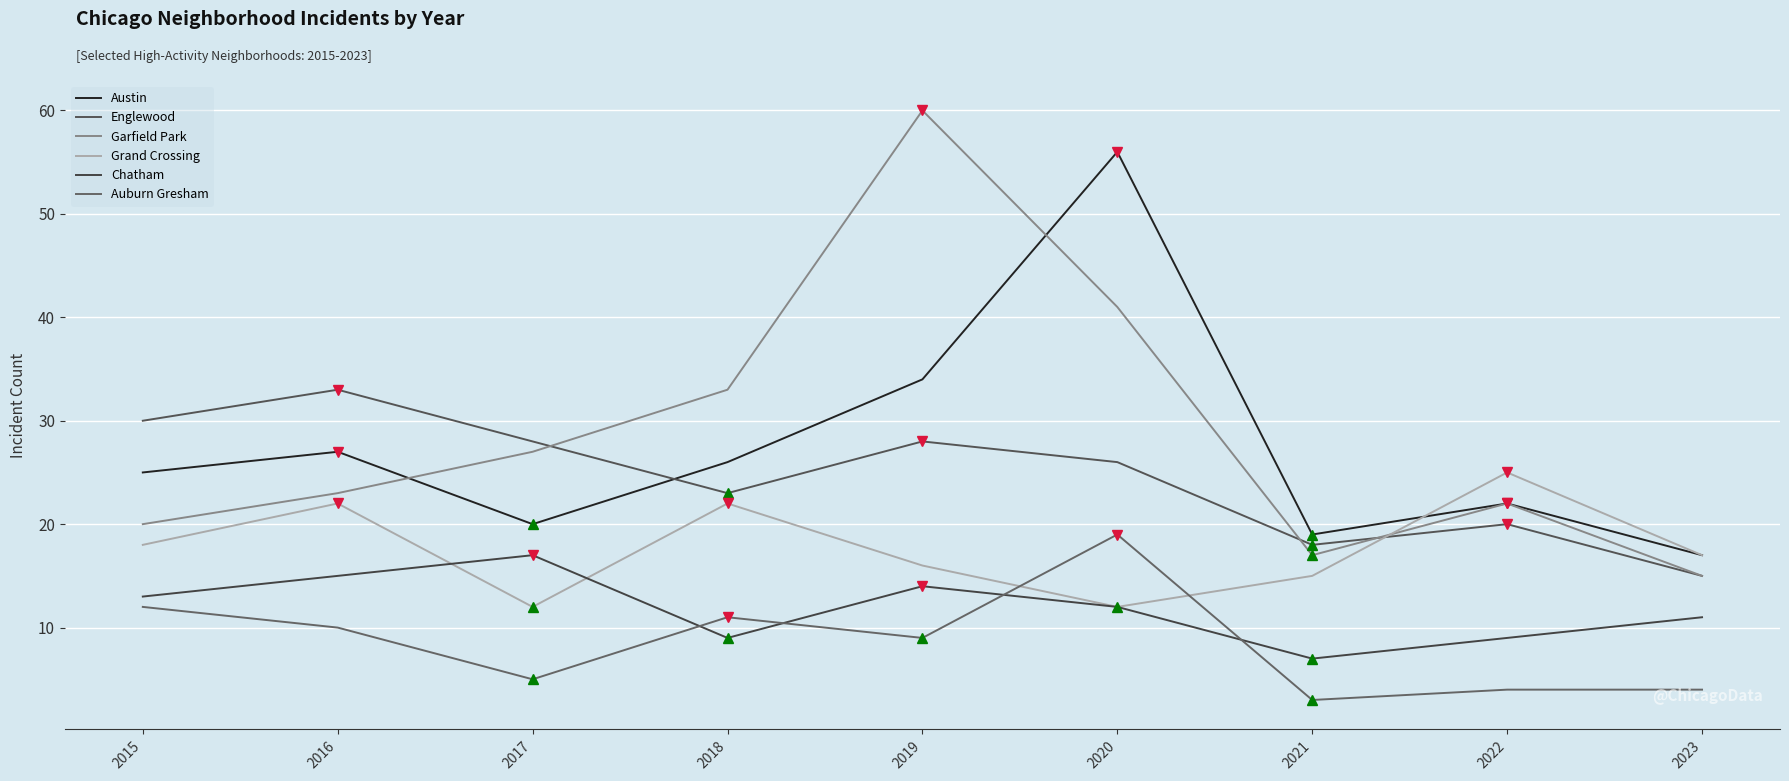

List the labels in order of Englewood value, largest first.

2016, 2015, 2017, 2019, 2020, 2018, 2022, 2021, 2023